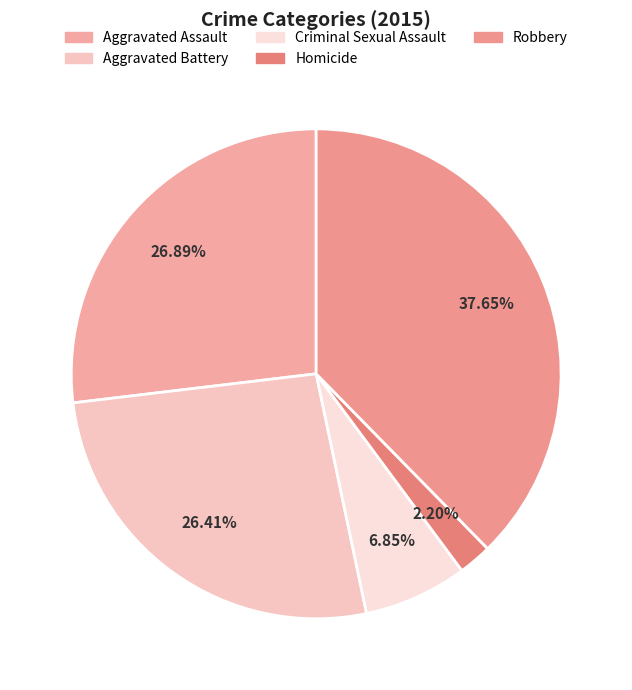

To the nearest percent, what portion does Robbery represent?

38%